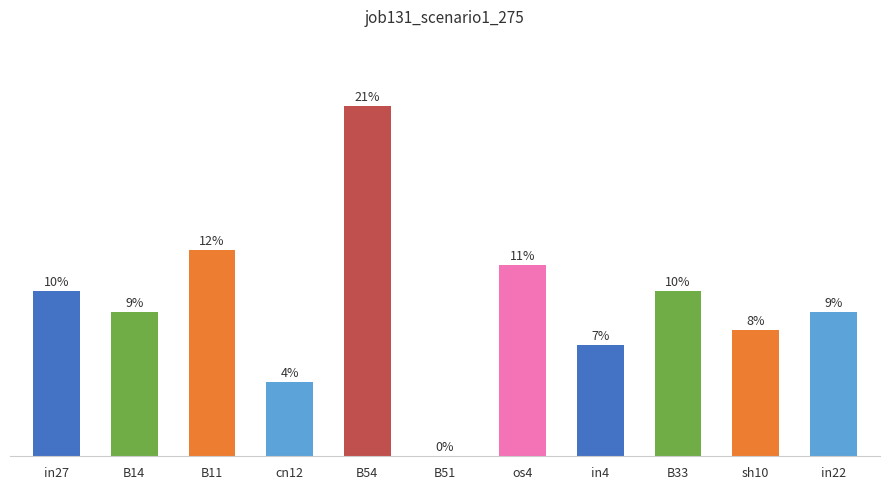

What is the value of the 10th bar from the left?

0.2